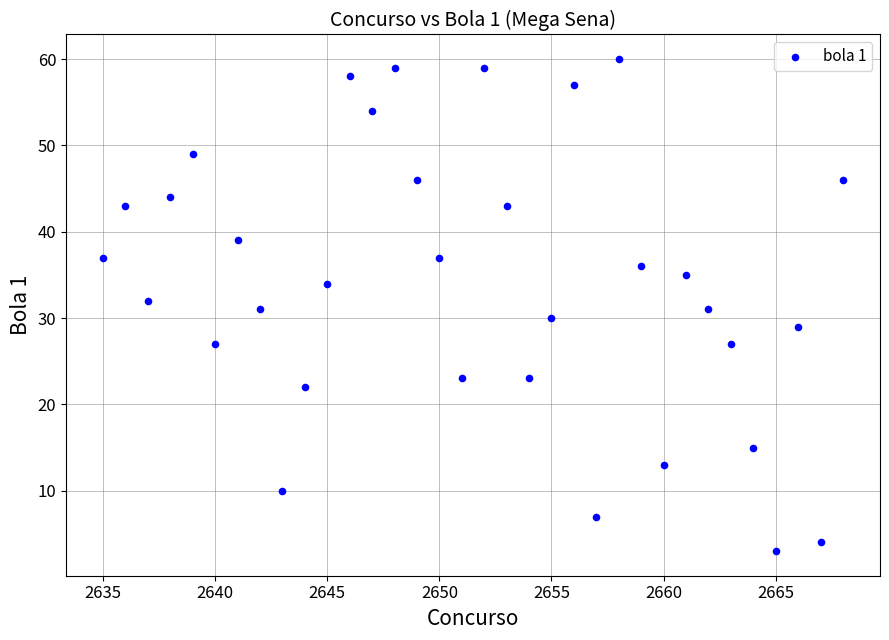

What is the range of X values (max minus min)?

33